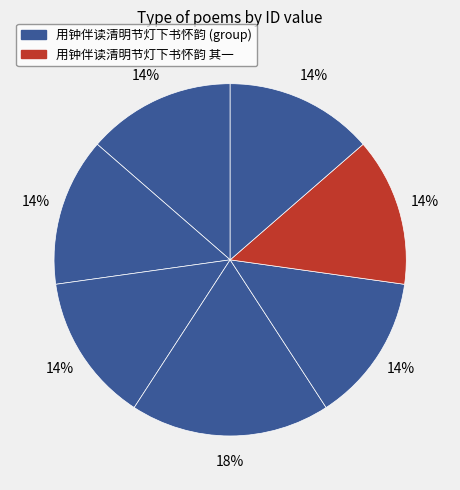

Which category has the smallest portion of the pie?

用钟伴读清明节灯下书怀韵 其一